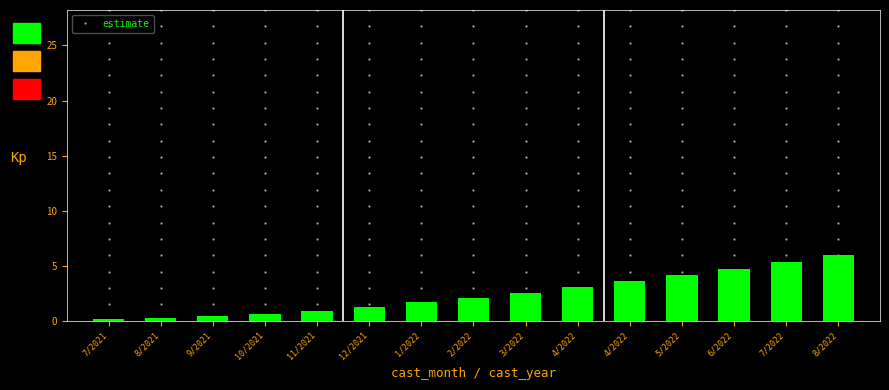

Which label corresponds to the smallest value in the chart?

7/2021